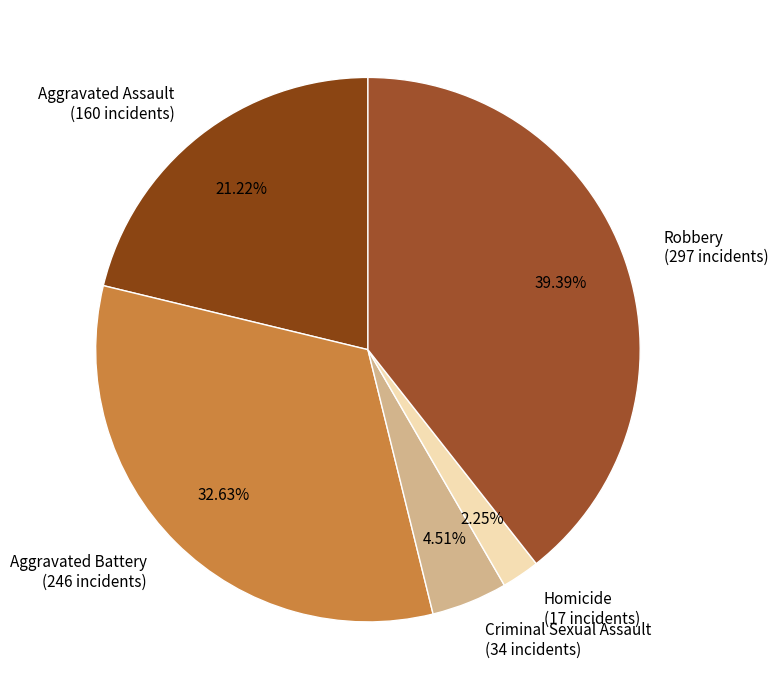

What is the ratio of the value at Aggravated Assault (160 incidents) to the value at Aggravated Battery (246 incidents)?

0.7